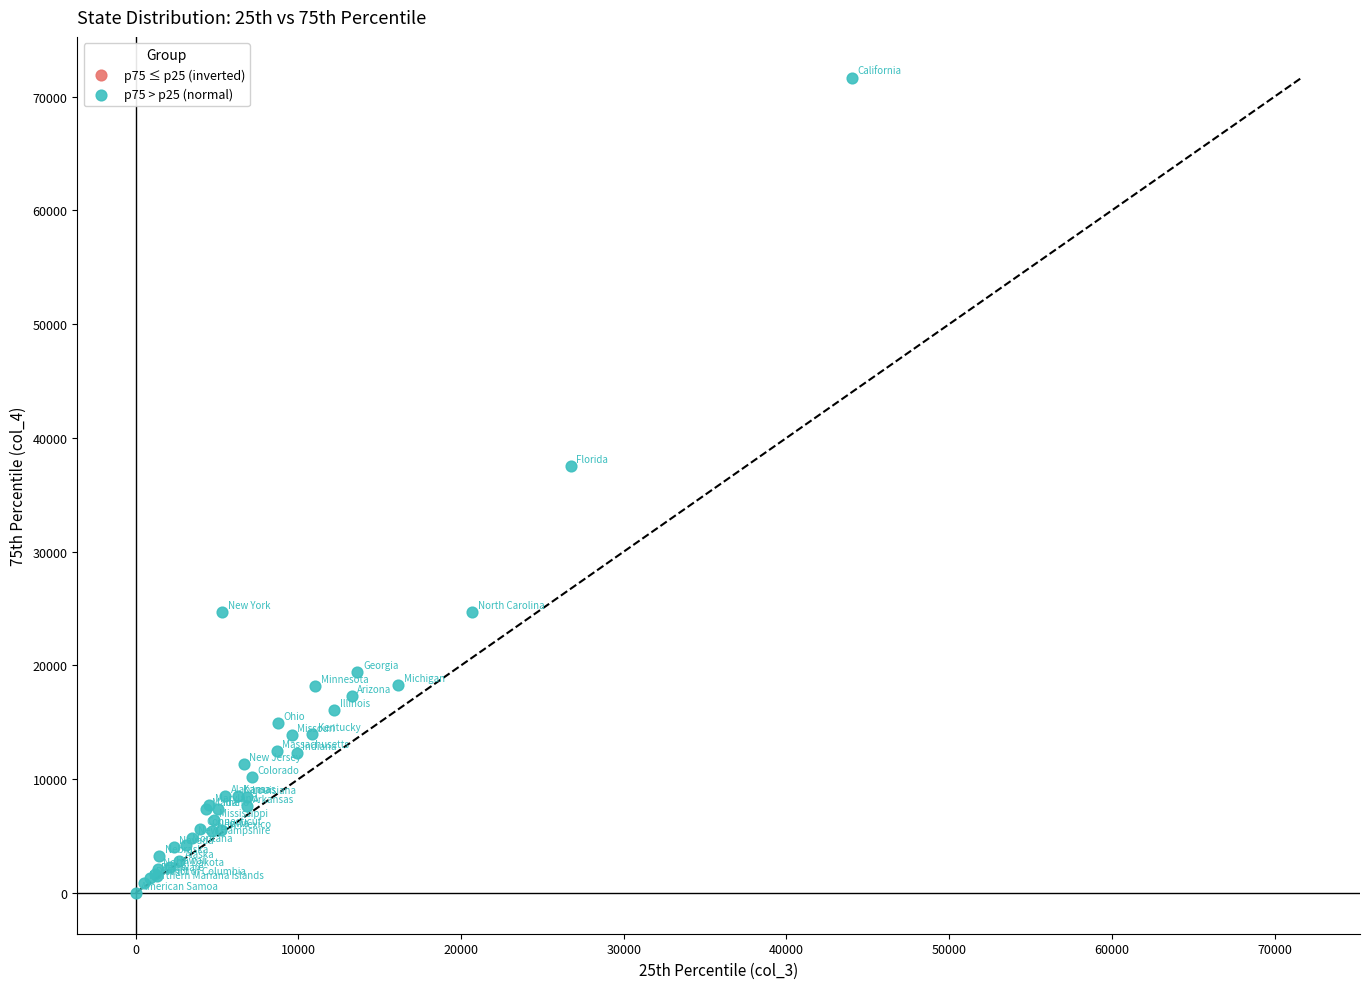

What Y value in the scatter plot is closest to 35844?

37523